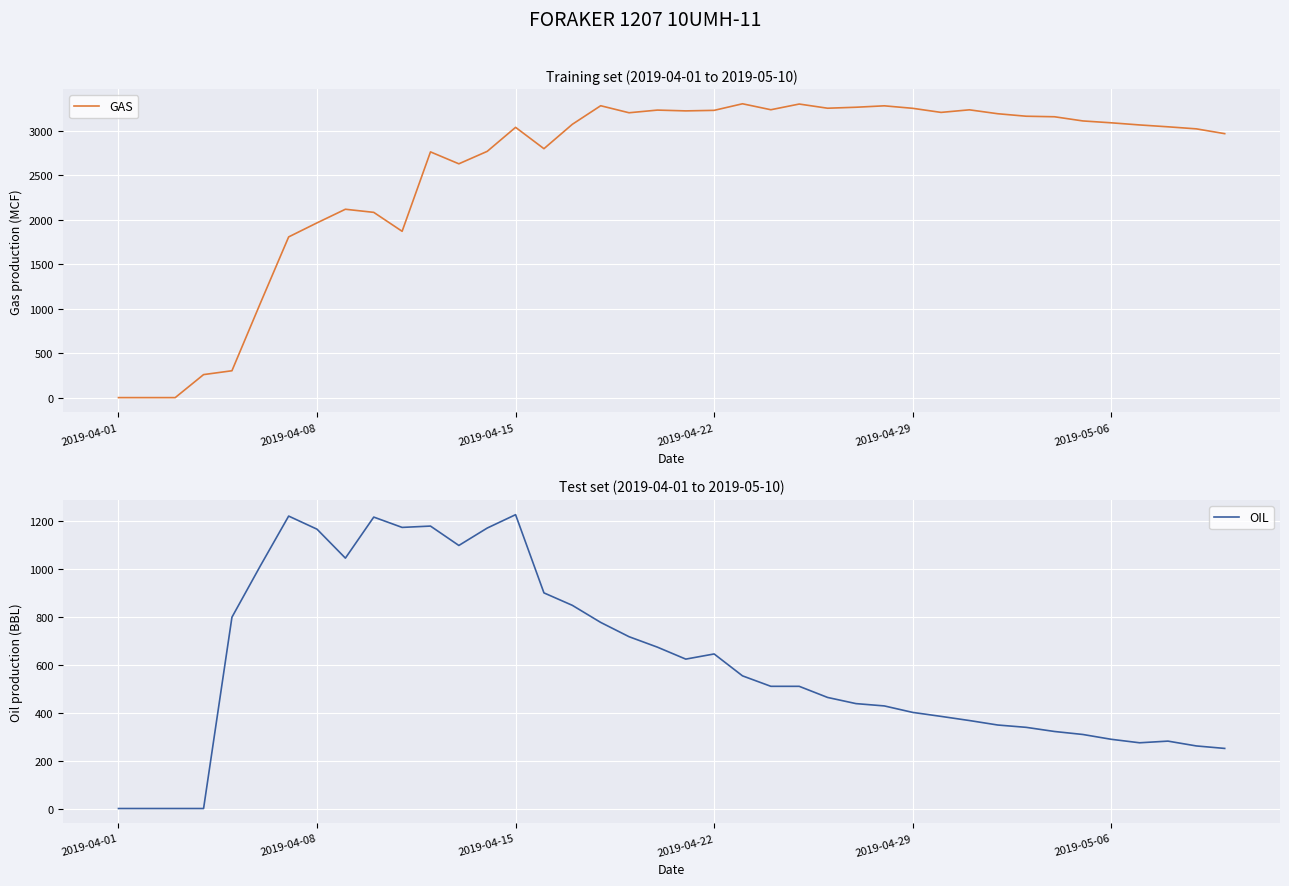

At how many categories does at least one series exceed 1514?

34